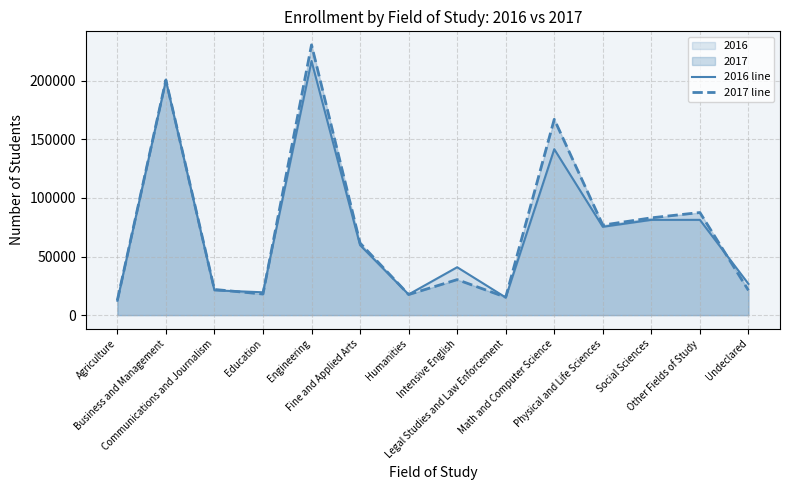

Does the chart display data point markers on the line(s)?

No